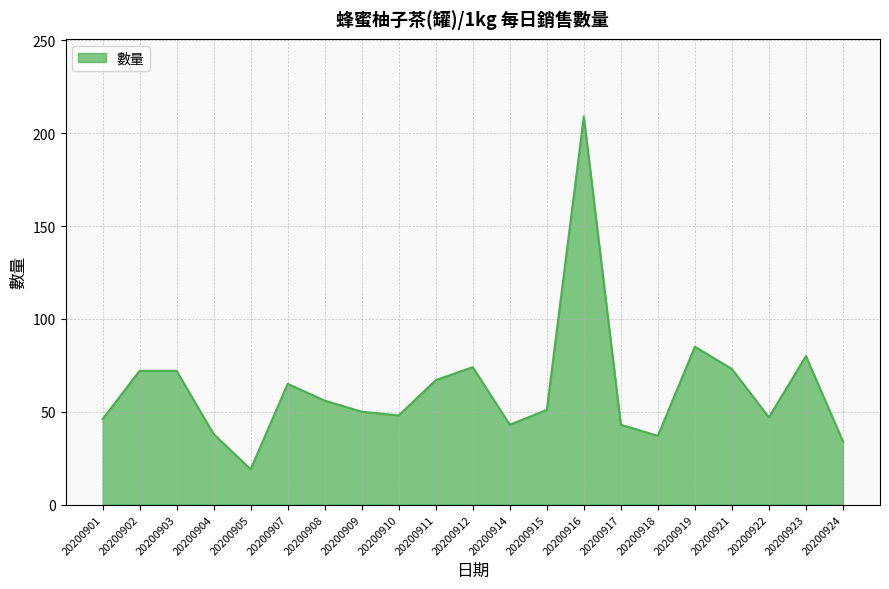

Approximately how many times larger is the value at 20200904 compared to 20200908?

0.7